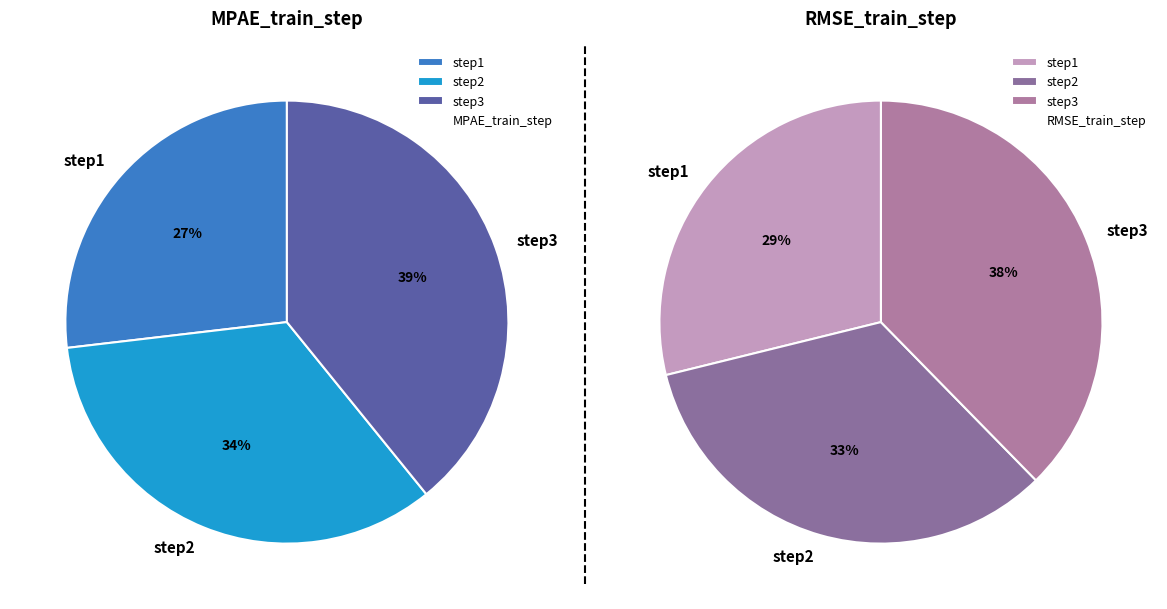

Is there a majority slice in this chart?

No